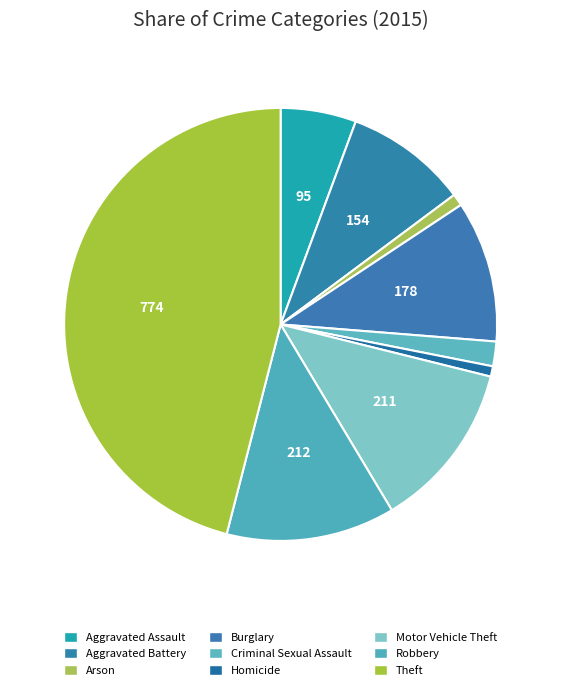

Which slice is the largest?

Theft